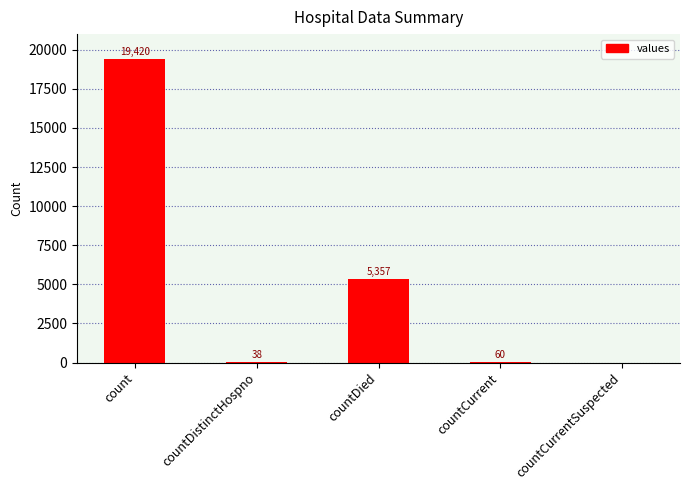

The value at countCurrent is 60. True or false?

True